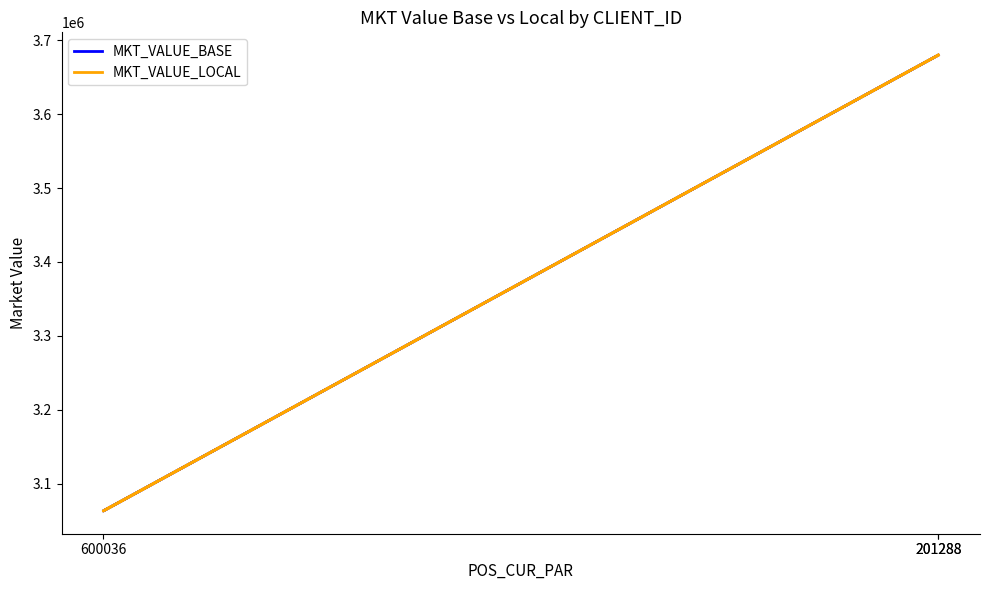

True or false: MKT_VALUE_LOCAL has a value of 6567426 at 201288.

False